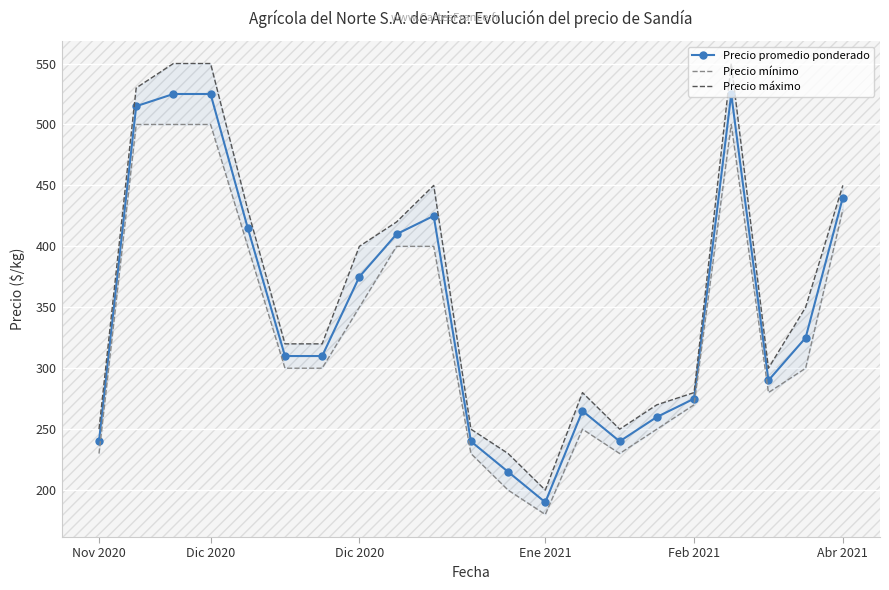

What is the average value of the Precio máximo series?

363